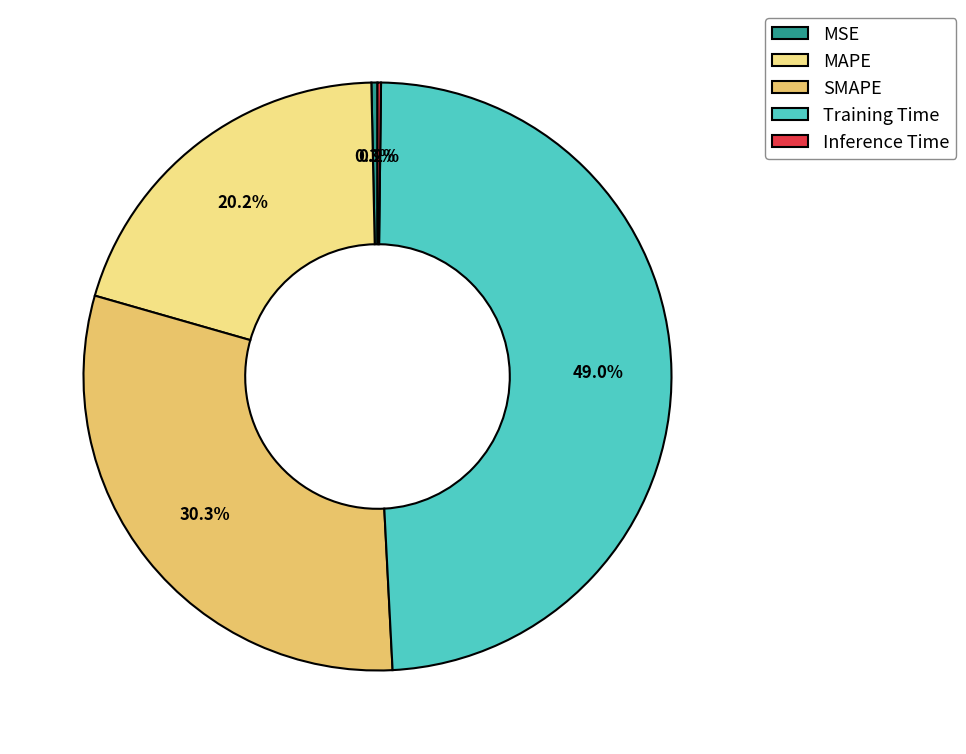

Is it true that MAPE is 11% of the pie?

False